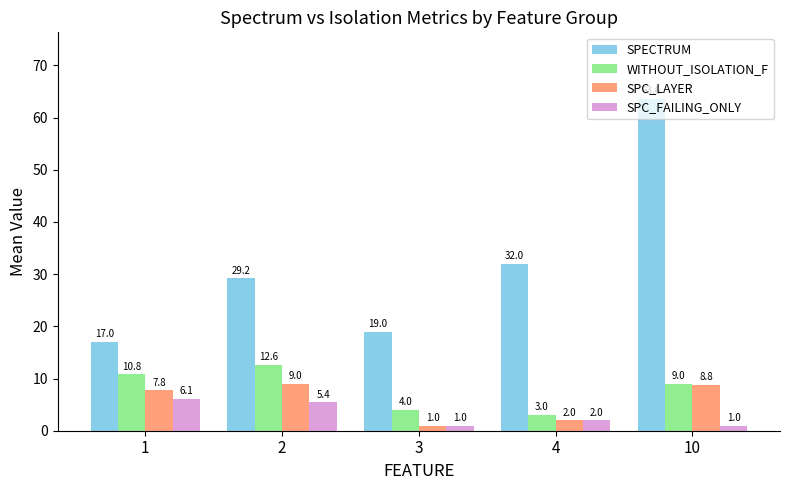

How many categories are shown in the chart?

5